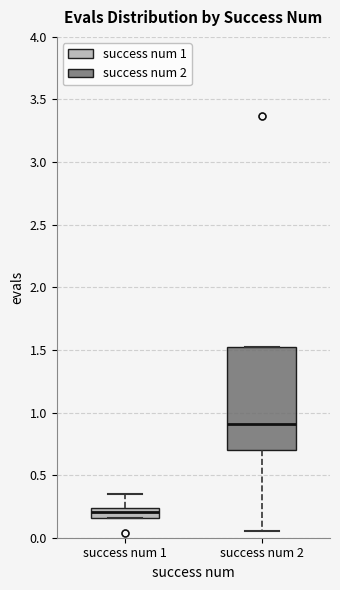

Comparing the boxes themselves (not the whiskers), which one is the tallest?

success num 2